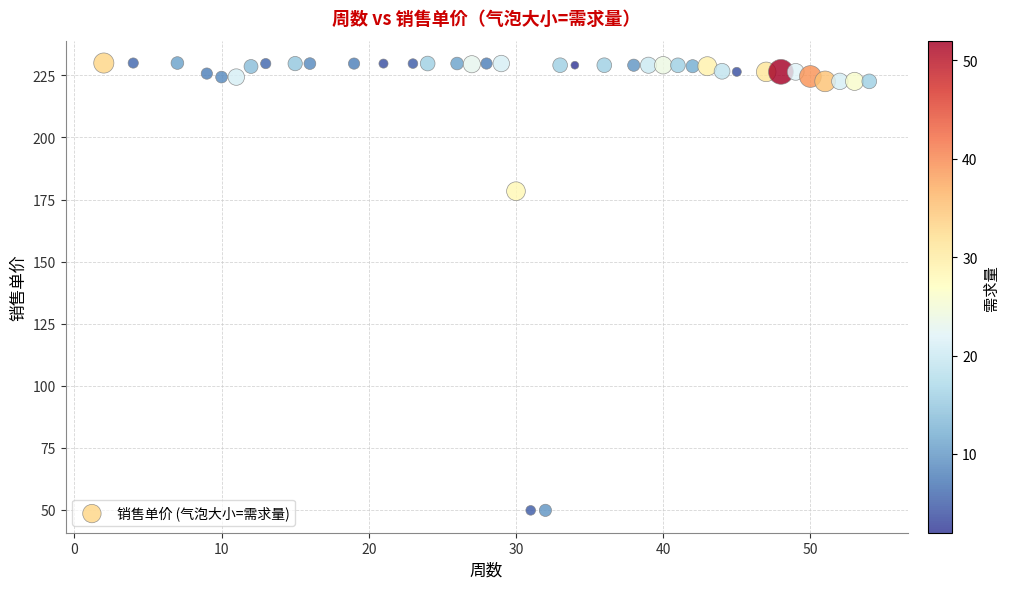

What is the range of Y values (max minus min)?

180.3